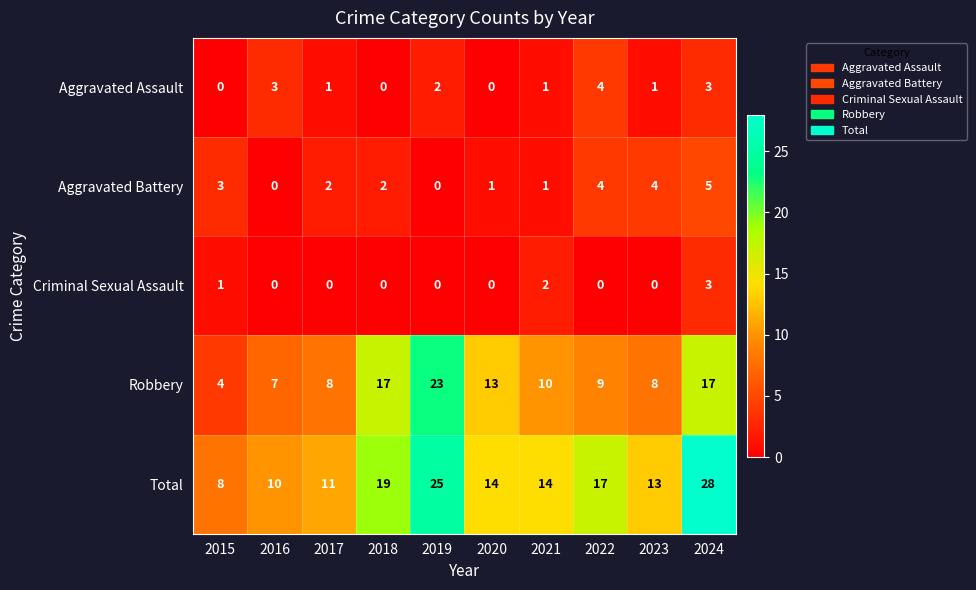

Count the Aggravated Battery values in the range 1 to 4.

7